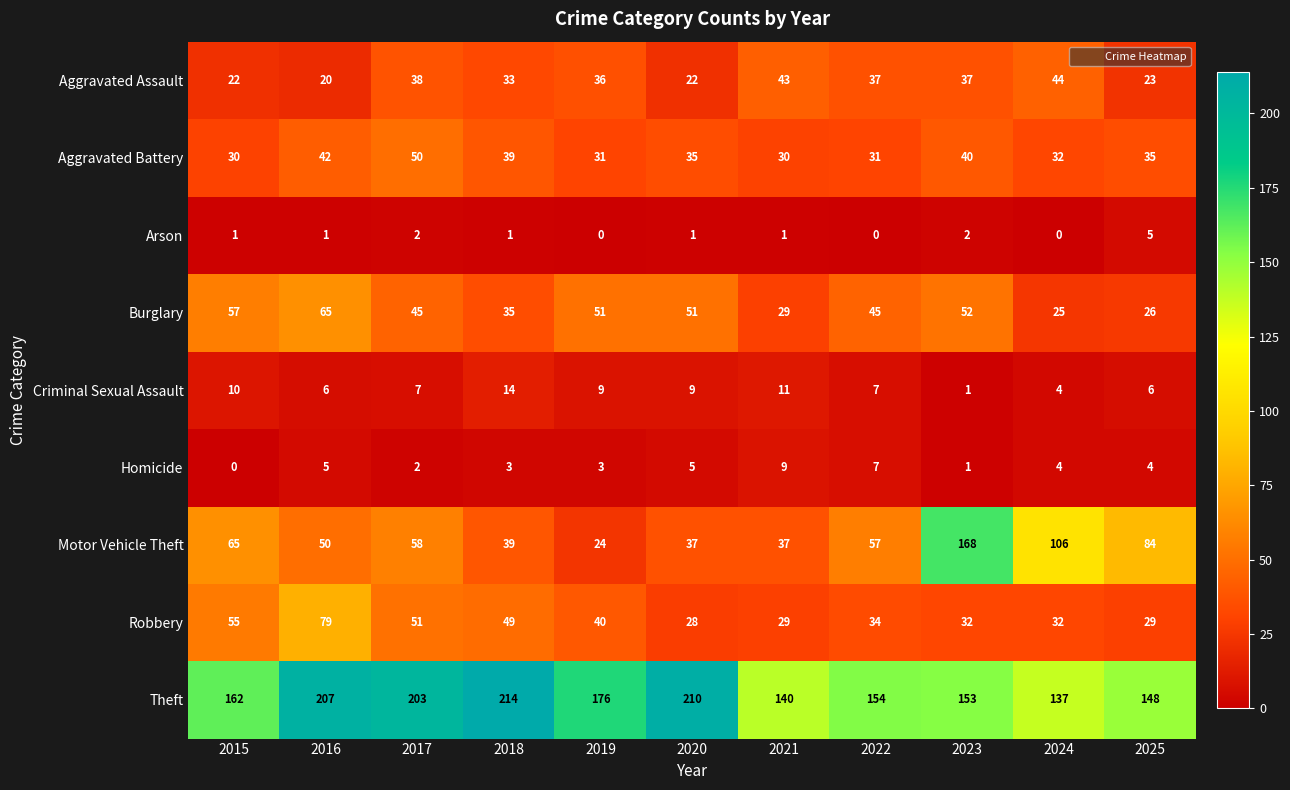

What value does the Robbery series have at 2019, to the nearest 5?

40